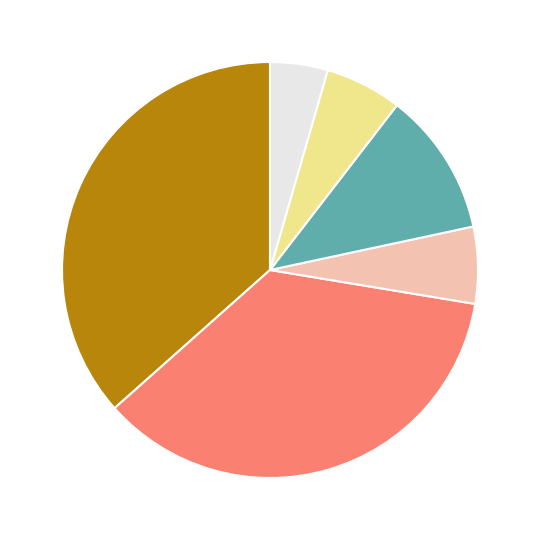

Does any single category account for the majority?

No